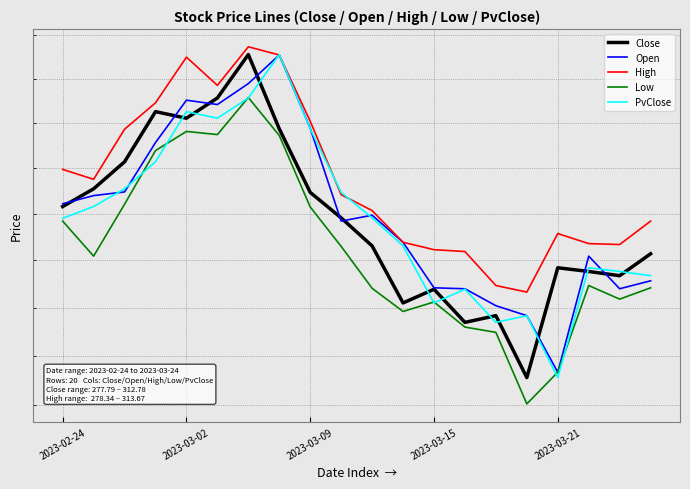

How many series are shown in this chart?

5